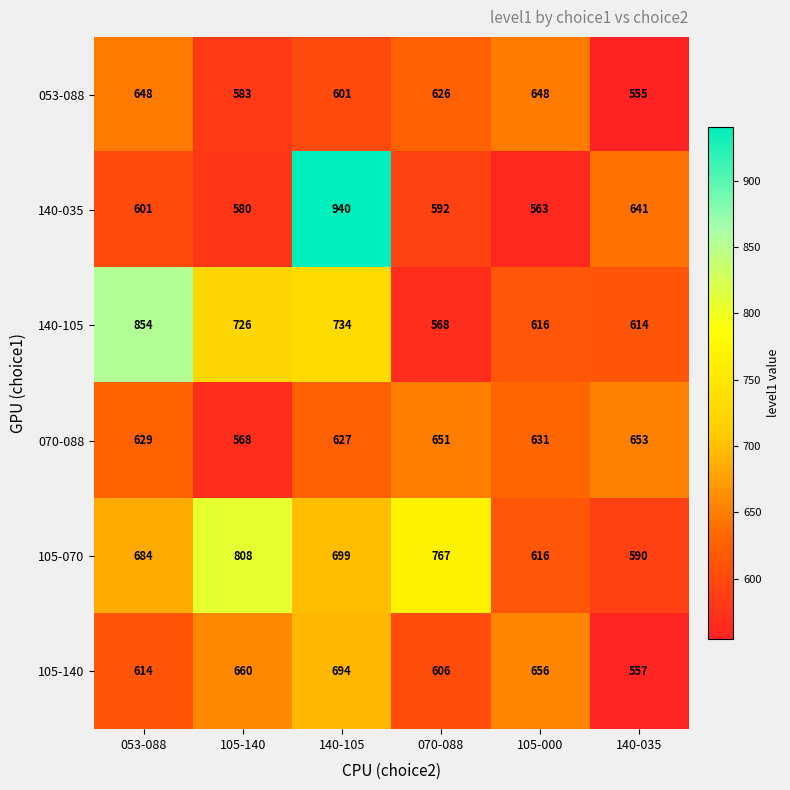

The 105-140 series shows 321 at 070-088. True or false?

False